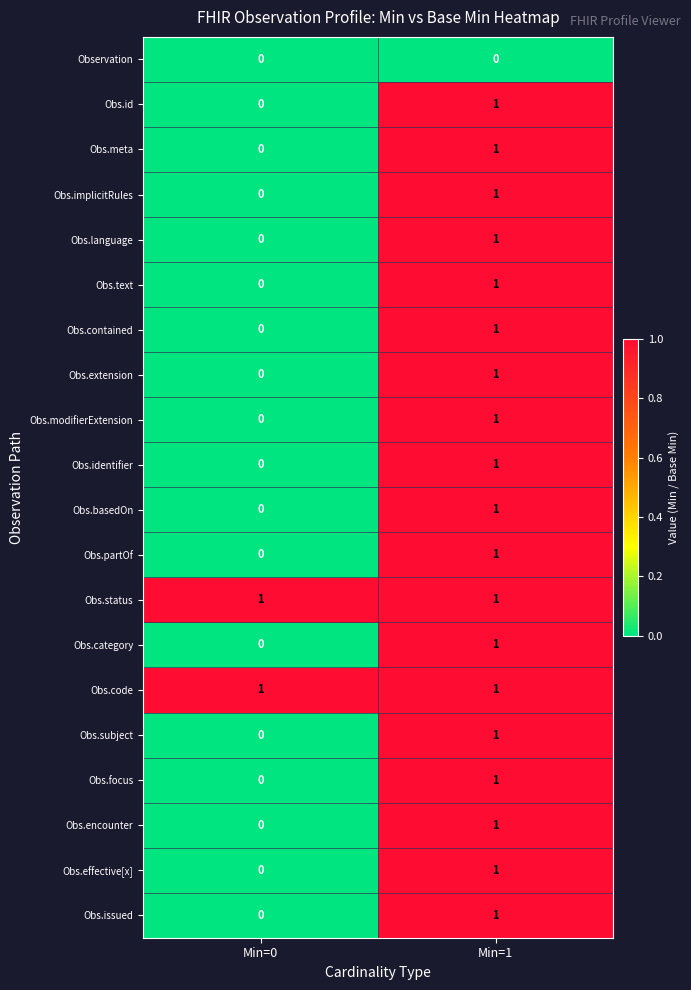

Which category has the lowest value in the Obs.basedOn series?

Min=0